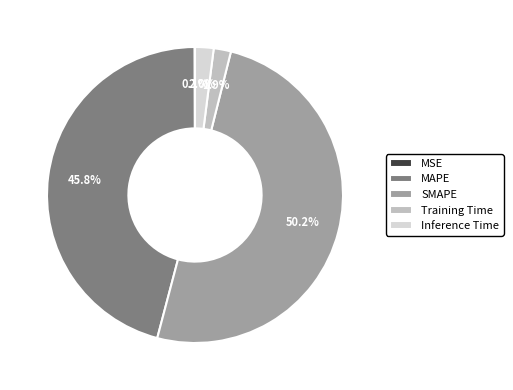

Which category accounts for the majority?

SMAPE